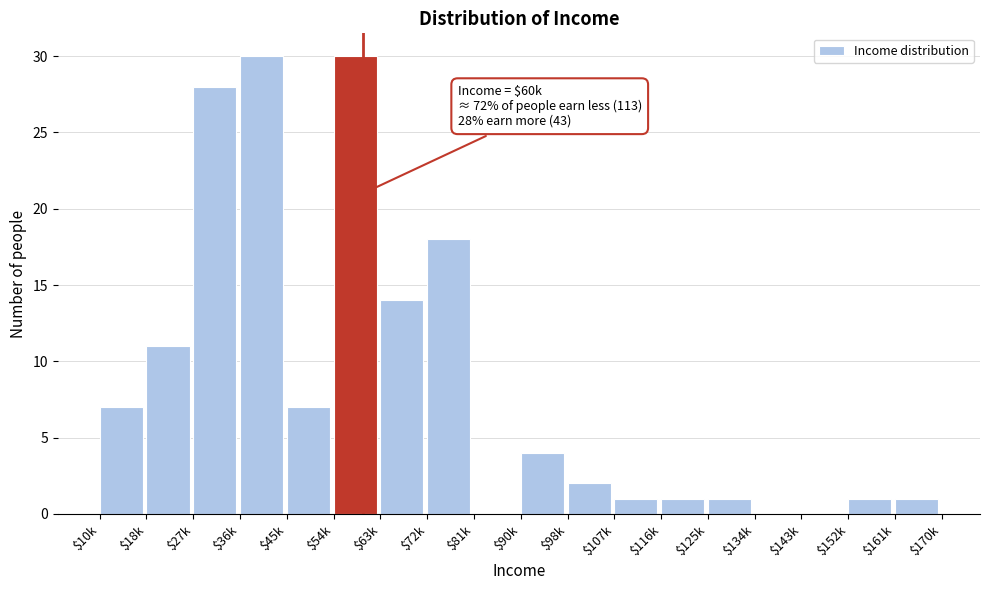

What is the sum of all values?

156